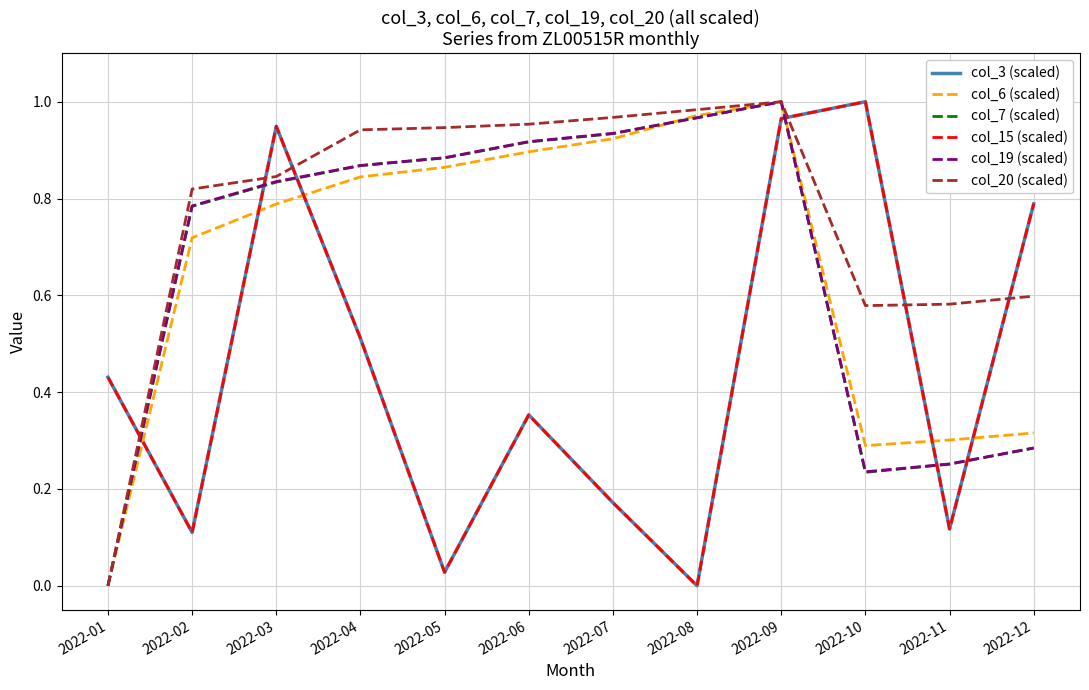

Is this an area chart (filled region under the line)?

No